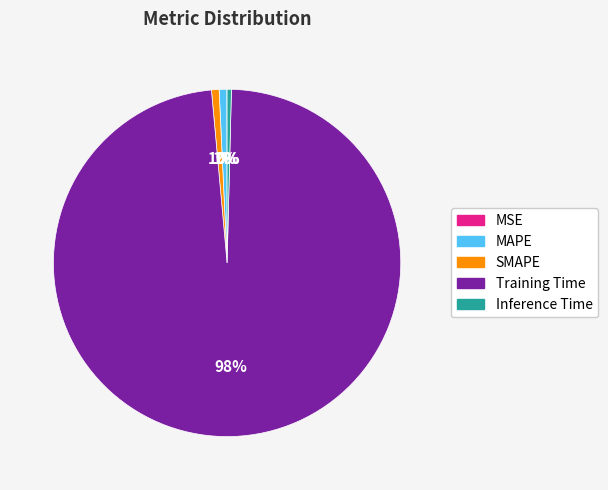

The MAPE slice represents 11% of the pie. True or false?

False